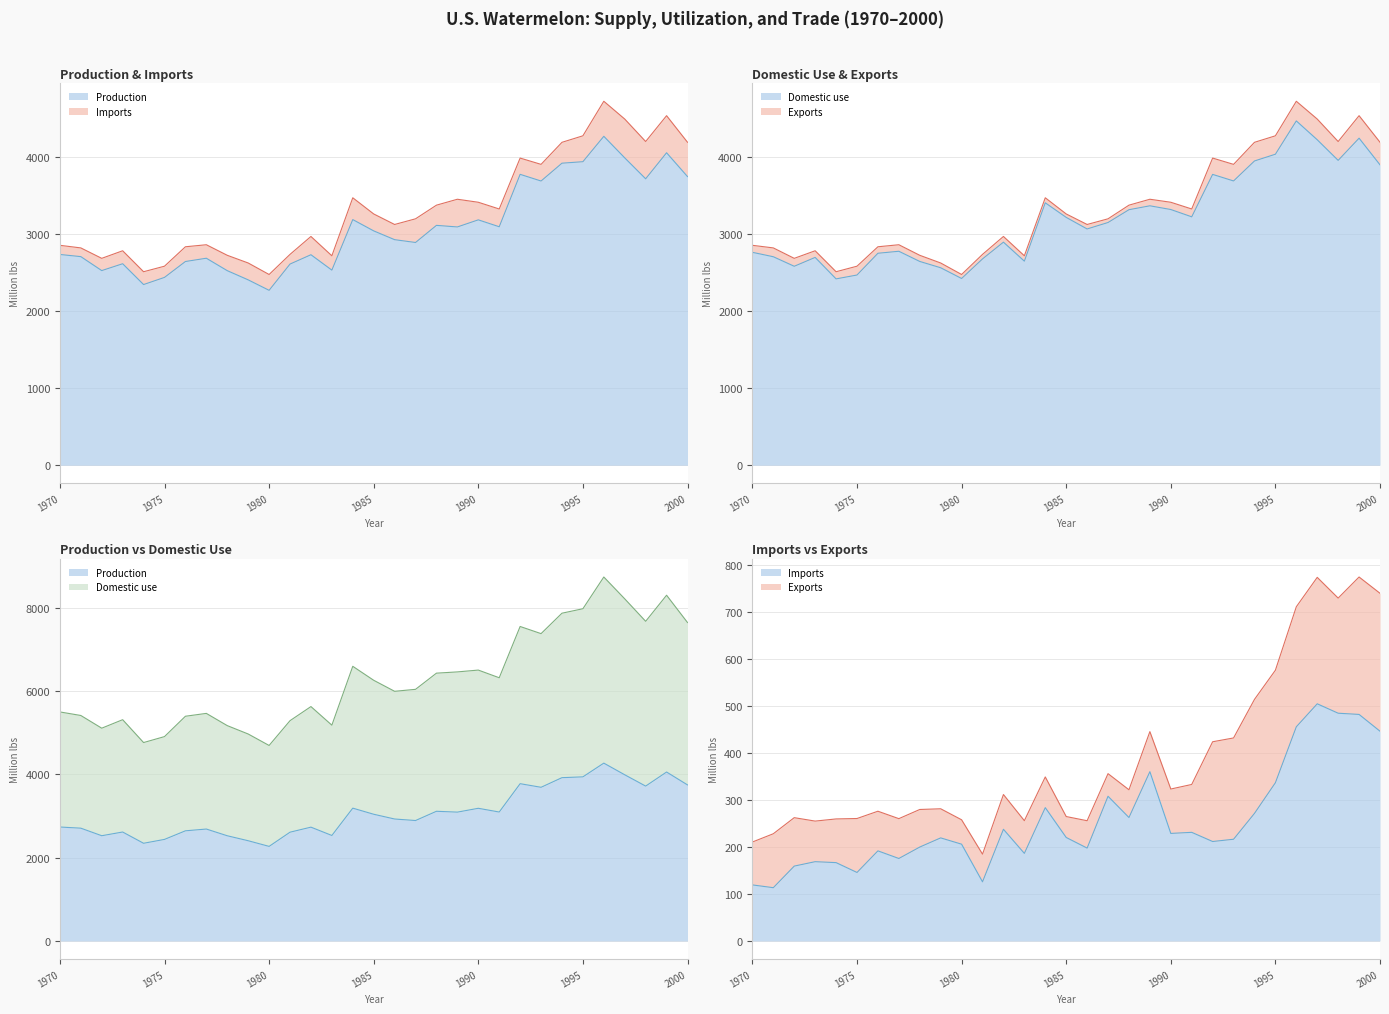

Does the chart have visible grid lines?

Yes